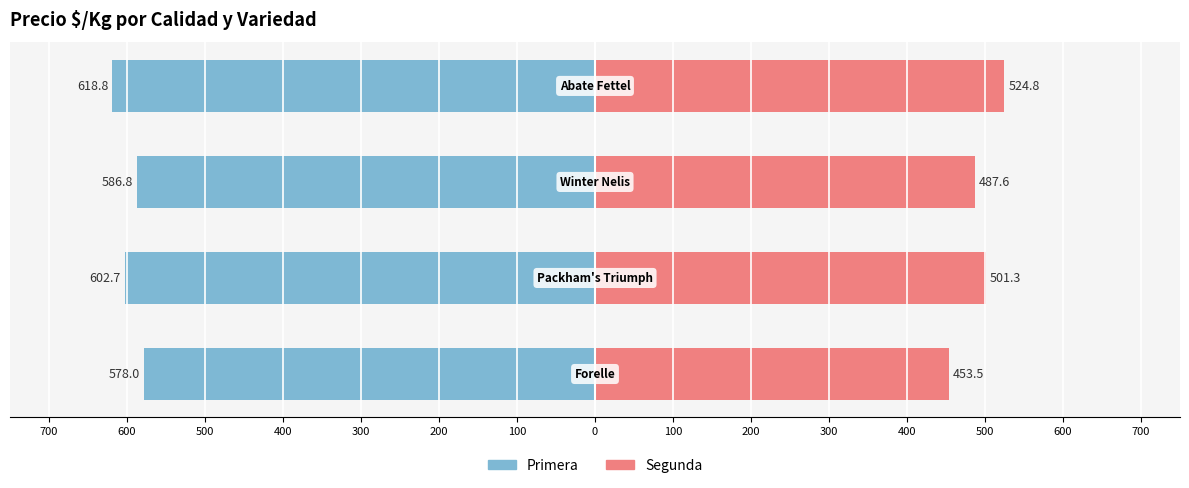

Reading right to left, what are all the values shown in this chart?

Primera: -618.8	-586.8	-602.7	-578.0
Segunda: 524.8	487.6	501.3	453.5